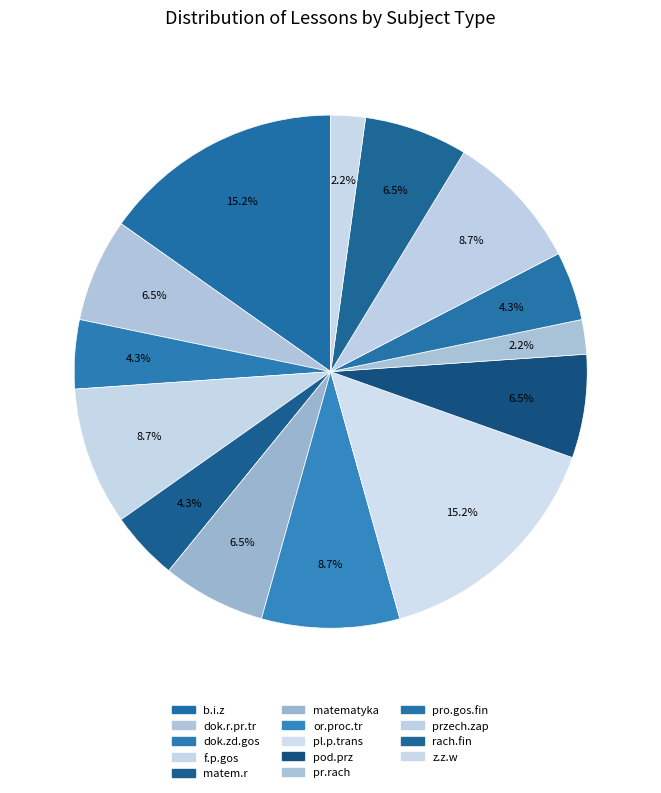

To the nearest percent, what is the average slice percentage?

7%